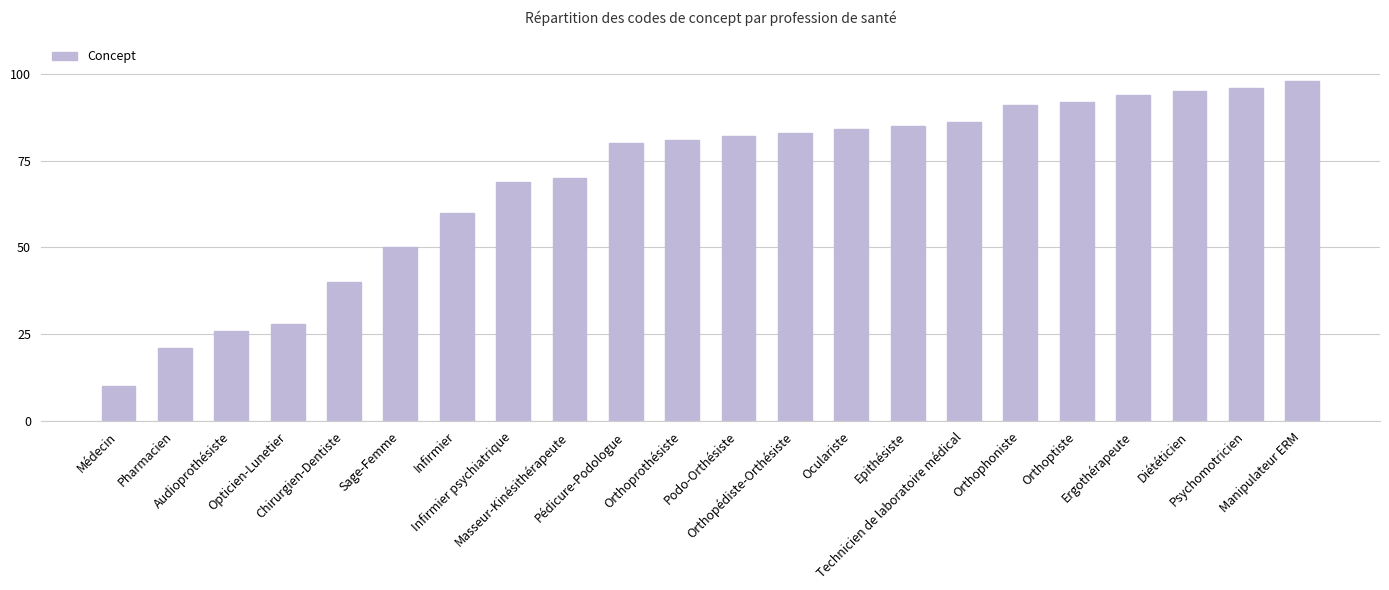

Is it true that the value at Chirurgien-Dentiste is 40?

True